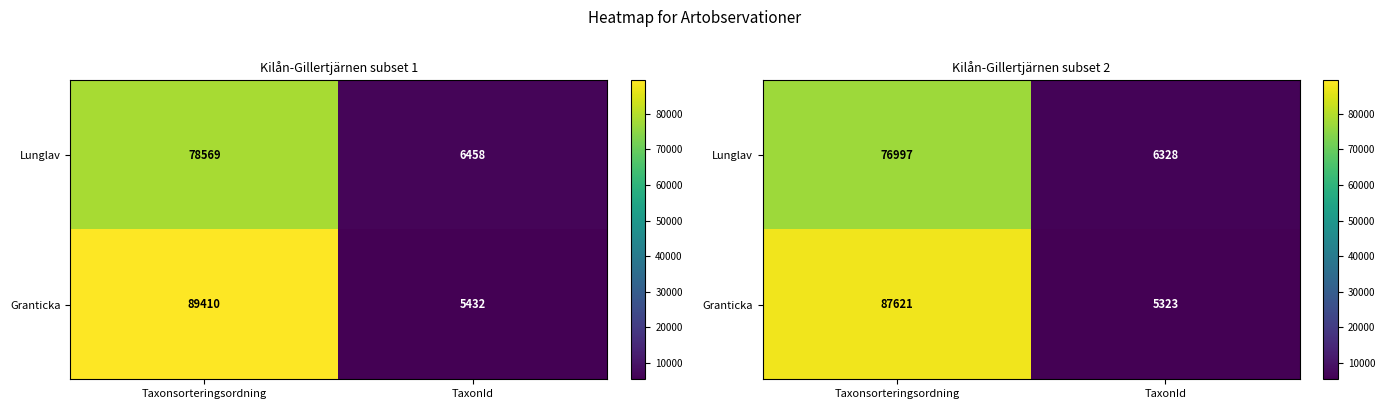

At which category is the sum across all series the highest?

Taxonsorteringsordning